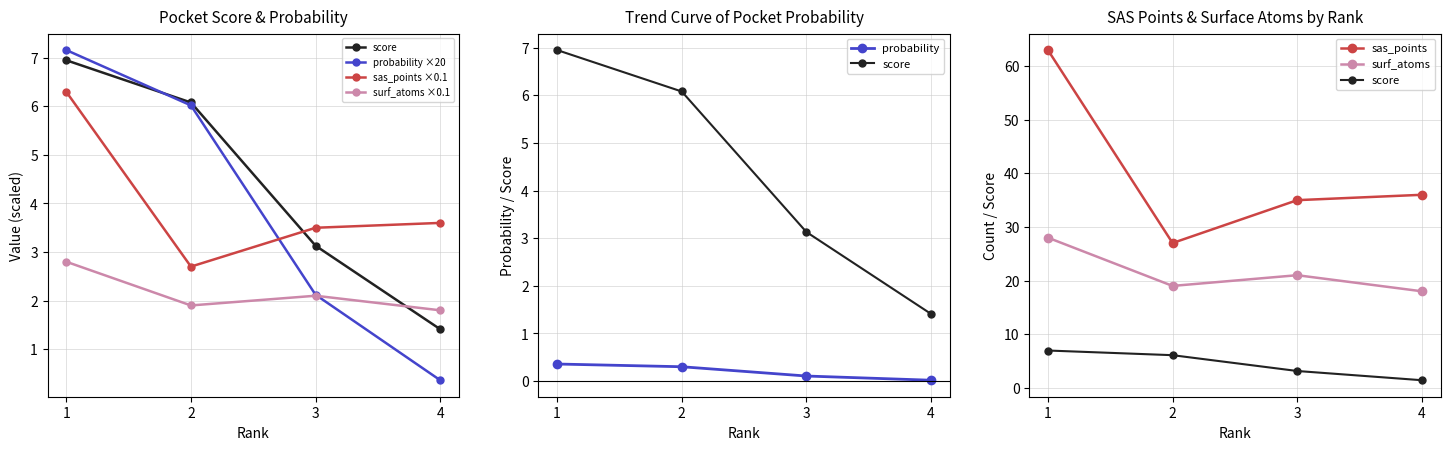

Reading right to left, transcribe all the data shown in this chart.

score: 1.4	3.1	6.1	7.0
probability: 0.4	2.1	6.0	7.2
sas_points: 3.6	3.5	2.7	6.3
surf_atoms: 1.8	2.1	1.9	2.8